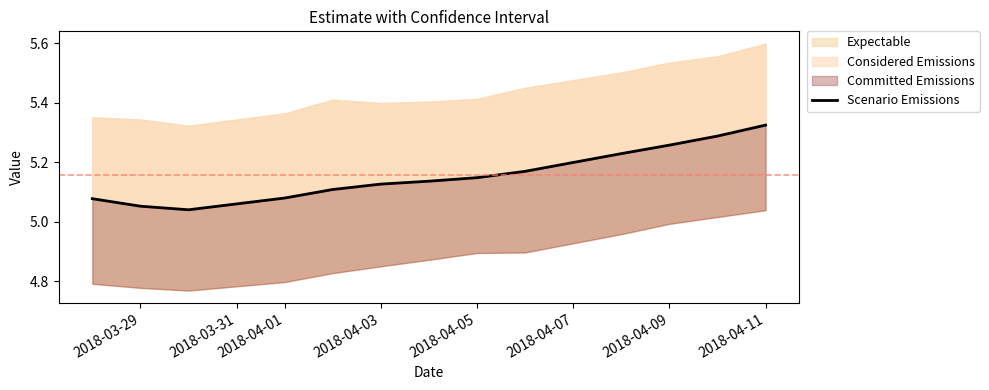

Does the chart have visible grid lines?

No